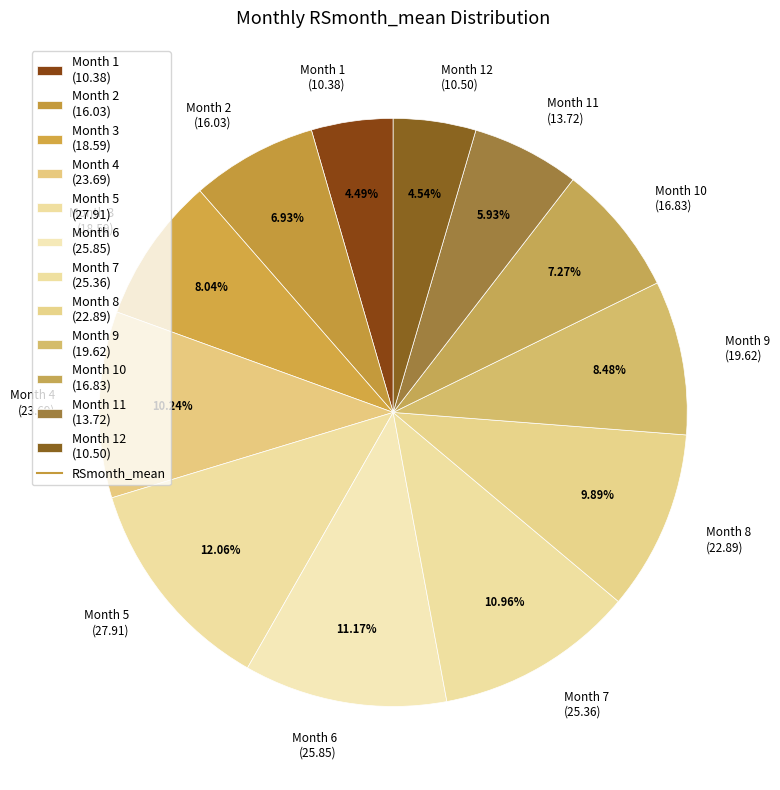

Do Month 10 (16.83) and Month 7 (25.36) together represent more than half of the pie?

No